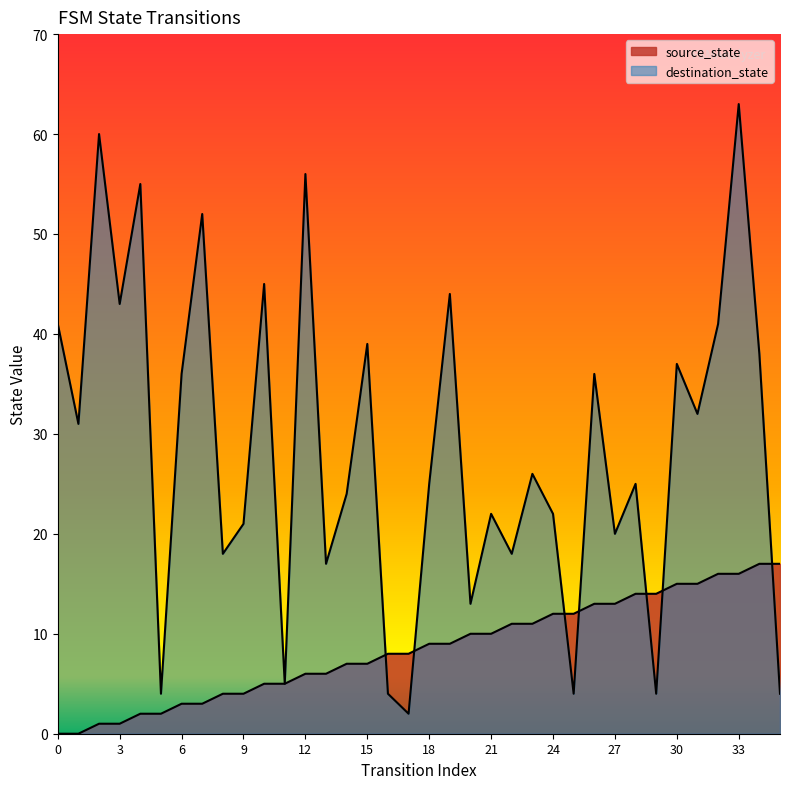

True or false: destination_state has more than 0 interior local peaks.

True